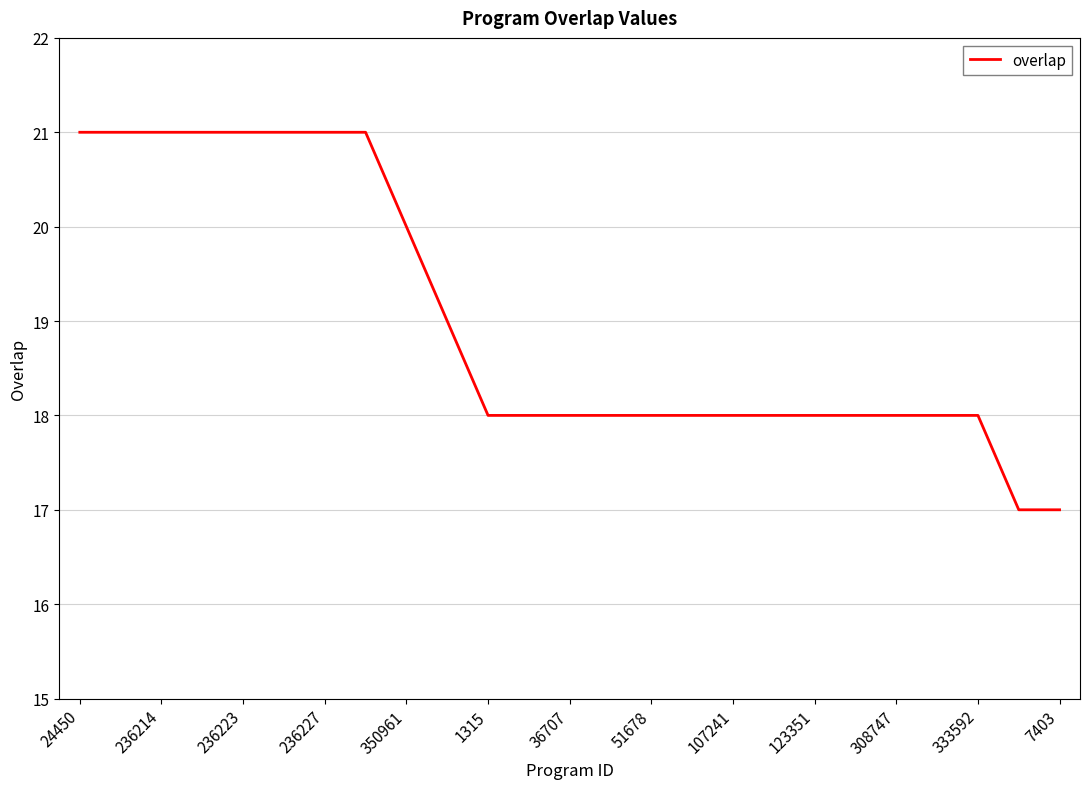

What is the smallest value displayed?

17